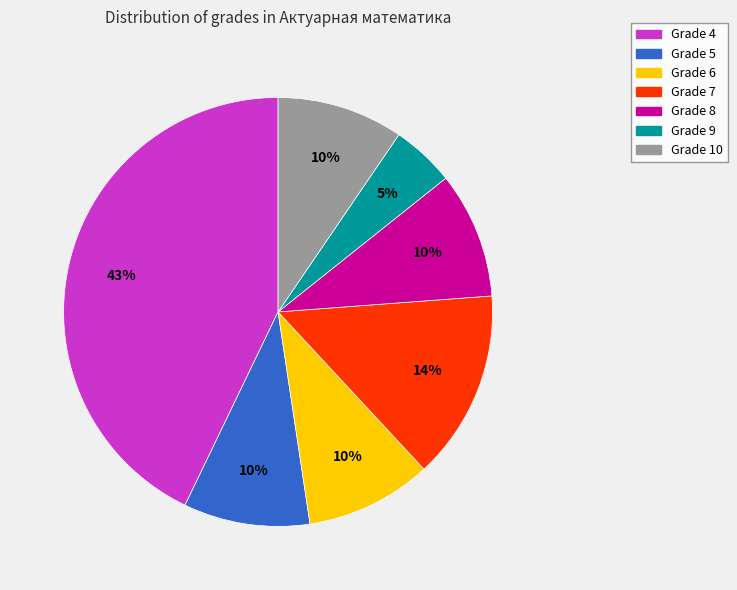

To the nearest percent, what is the combined percentage of Grade 6 and Grade 7?

24%